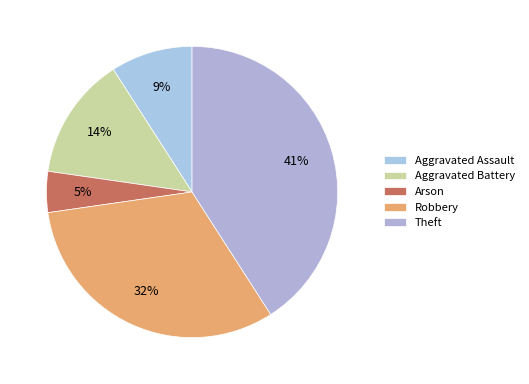

Is Aggravated Assault the majority of the pie?

No